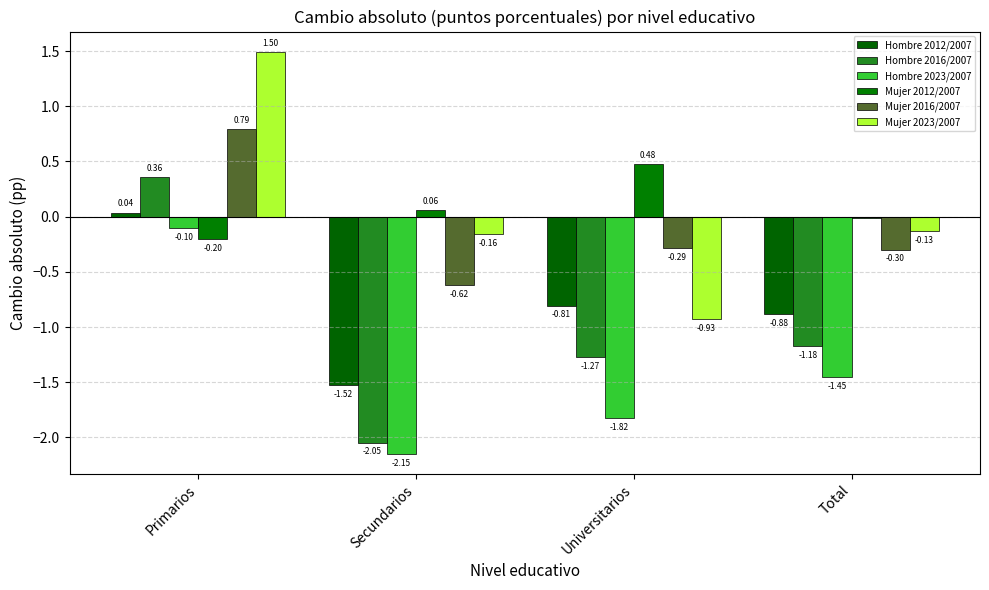

Does the chart contain stacked bars?

No